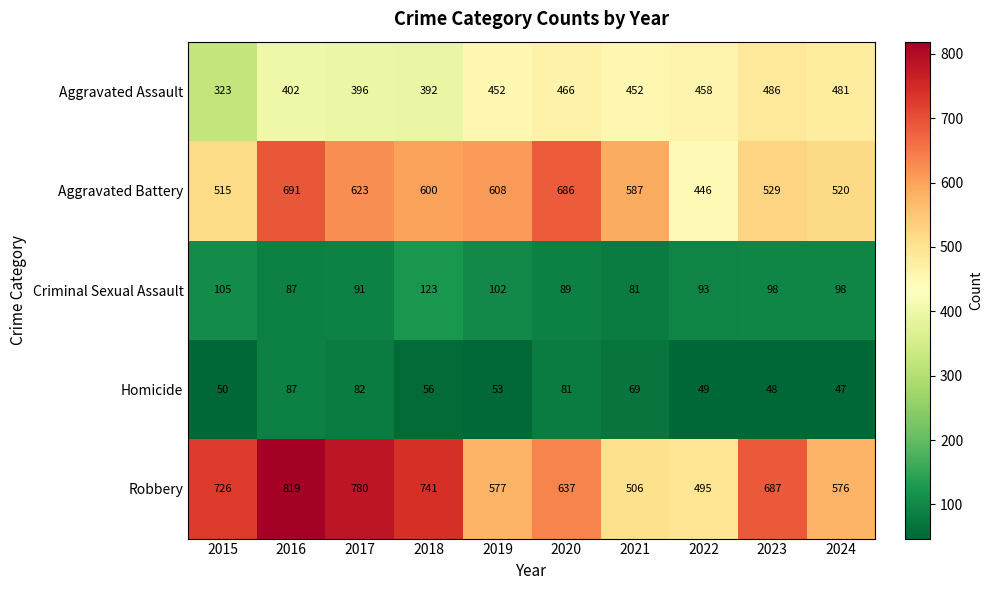

What is the difference between the Aggravated Assault values at 2022 and 2023?

28